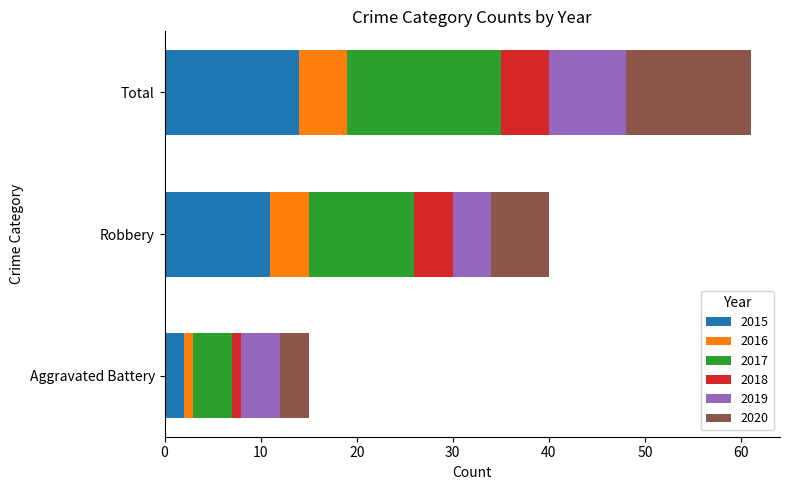

Which category has the highest value in the 2015 series?

Total